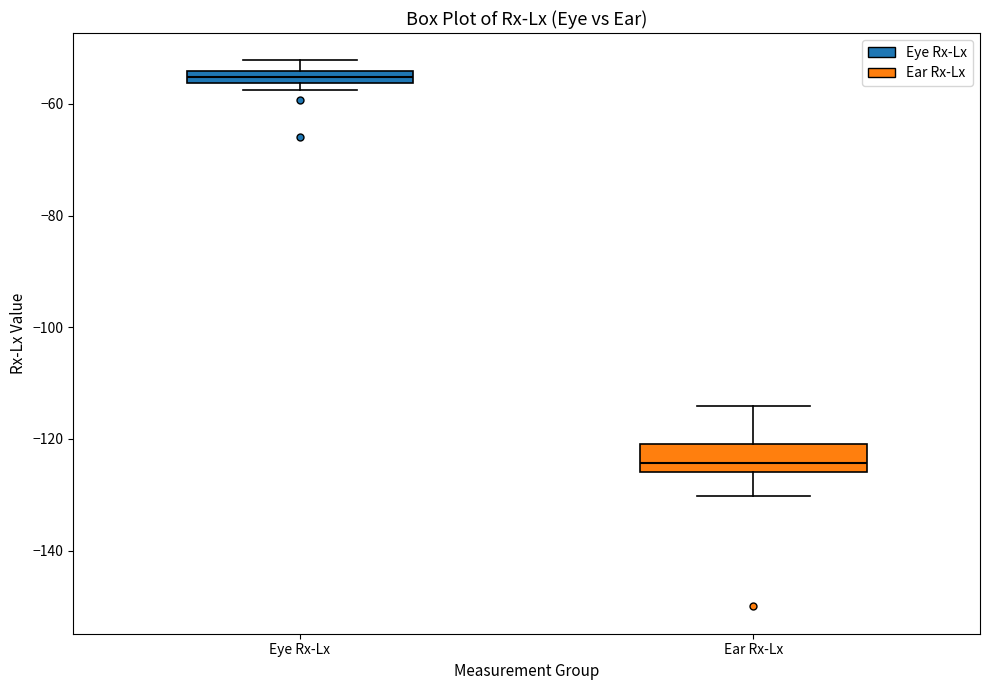

Comparing the boxes themselves (not the whiskers), which one is the tallest?

Ear Rx-Lx